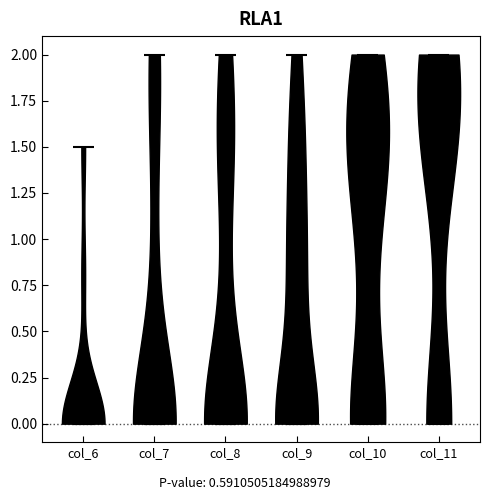

What is the lowest point the violin for col_7 reaches on the y-axis? The values are not printed on the chart, so give them approximately, as read against the axis.

0.0